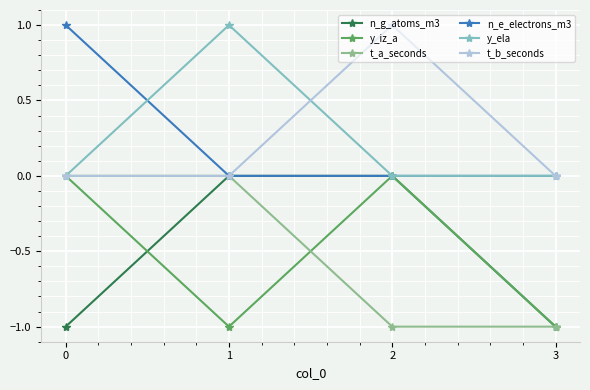

The t_a_seconds series shows -1 at 2. True or false?

True